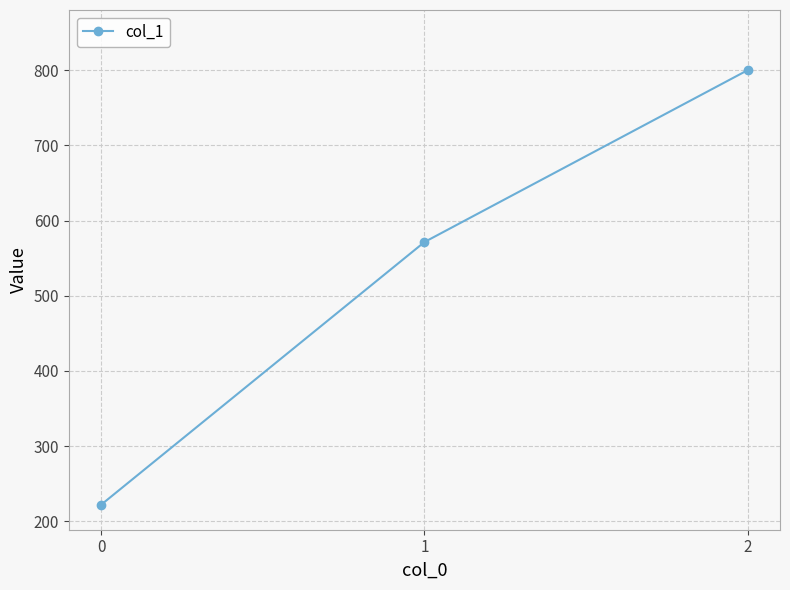

Reading left to right, transcribe all the data shown in this chart.

0=222.2	1=571.4	2=800.0